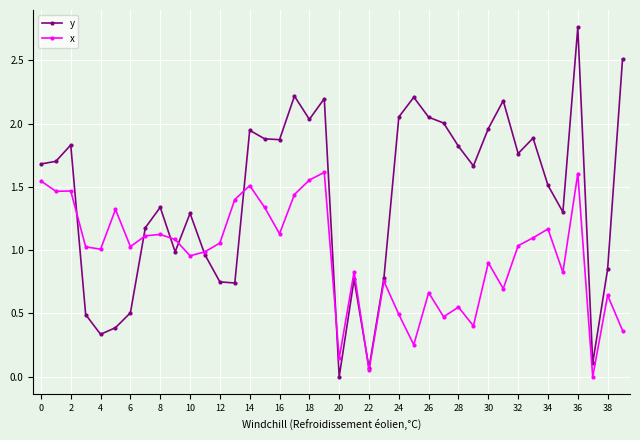

List the series in order of their overall mean, highest first.

y, x